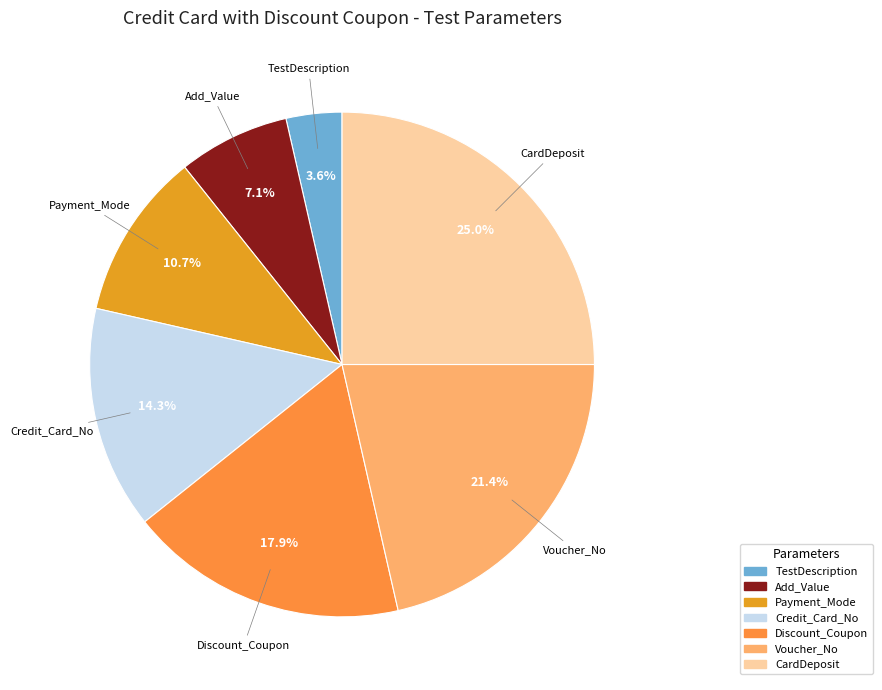

Which slice is the smallest?

TestDescription